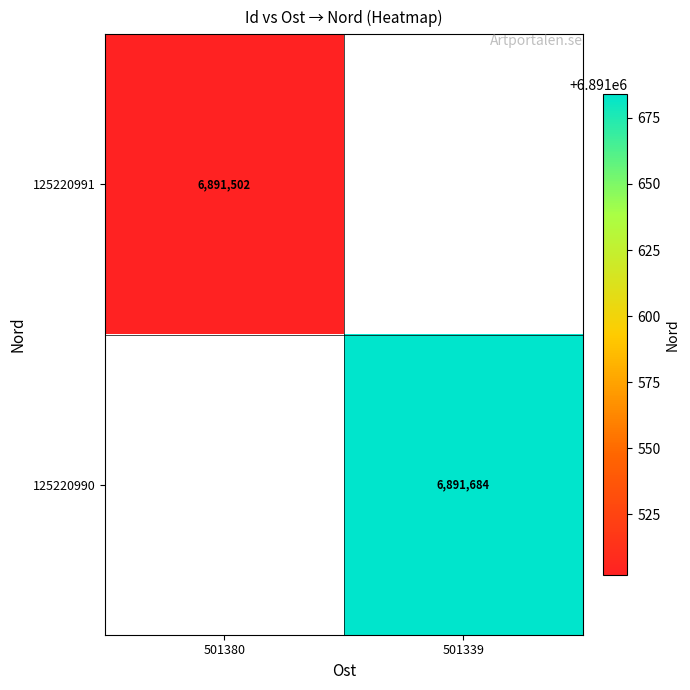

Is it true that 125220991 equals 6891502 at 501380?

True